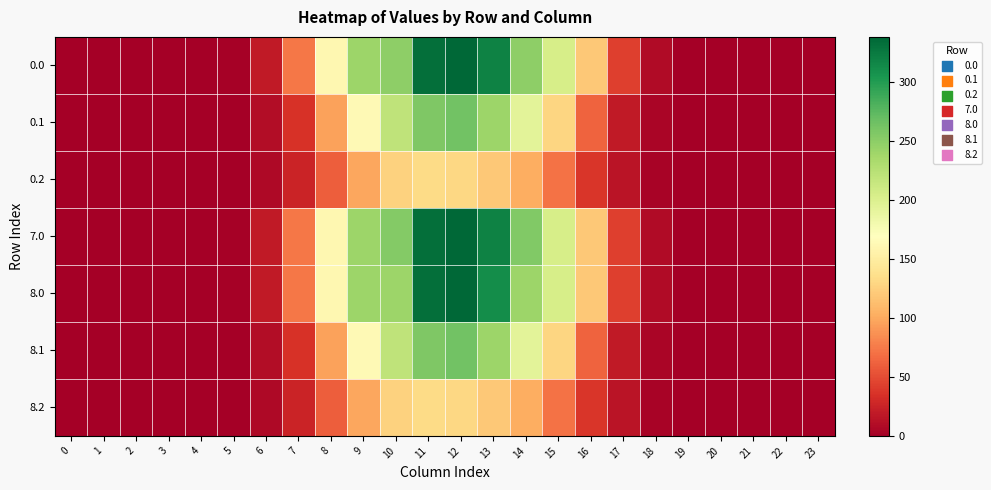

Reading right to left, transcribe all the data shown in this chart.

0.0: 23=0.0	22=0.0	21=0.0	20=0.0	19=0.2	18=8.3	17=43.2	16=119.2	15=204.9	14=249.3	13=319.2	12=338.6	11=333.2	10=249.0	9=241.4	8=161.0	7=73.2	6=19.4	5=1.9	4=0.0	3=0.0	2=0.0	1=0.0	0=0.0
0.1: 23=0.0	22=0.0	21=0.0	20=0.0	19=0.1	18=4.1	17=18.9	16=63.0	15=129.6	14=193.9	13=241.6	12=264.0	11=257.2	10=220.4	9=163.9	8=95.9	7=35.0	6=9.8	5=1.0	4=0.0	3=0.0	2=0.0	1=0.0	0=0.0
0.2: 23=0.0	22=0.0	21=0.0	20=0.0	19=0.0	18=3.6	17=14.8	16=38.3	15=71.3	14=102.9	13=120.3	12=130.2	11=133.4	10=126.5	9=98.9	8=60.2	7=25.6	6=7.6	5=0.9	4=0.0	3=0.0	2=0.0	1=0.0	0=0.0
7.0: 23=0.0	22=0.0	21=0.0	20=0.0	19=0.2	18=8.3	17=43.2	16=119.2	15=204.9	14=255.3	13=319.7	12=338.6	11=333.2	10=255.0	9=241.4	8=161.0	7=73.2	6=19.4	5=1.9	4=0.0	3=0.0	2=0.0	1=0.0	0=0.0
8.0: 23=0.0	22=0.0	21=0.0	20=0.0	19=0.2	18=8.3	17=43.2	16=119.2	15=204.9	14=241.3	13=311.2	12=338.6	11=333.2	10=241.0	9=241.0	8=161.0	7=73.2	6=19.4	5=1.9	4=0.0	3=0.0	2=0.0	1=0.0	0=0.0
8.1: 23=0.0	22=0.0	21=0.0	20=0.0	19=0.1	18=4.1	17=18.9	16=63.0	15=129.6	14=193.9	13=241.6	12=264.0	11=257.2	10=220.4	9=163.9	8=95.9	7=35.0	6=9.8	5=1.0	4=0.0	3=0.0	2=0.0	1=0.0	0=0.0
8.2: 23=0.0	22=0.0	21=0.0	20=0.0	19=0.0	18=3.6	17=14.8	16=38.3	15=71.3	14=102.9	13=120.3	12=130.2	11=133.4	10=126.5	9=98.9	8=60.2	7=25.6	6=7.6	5=0.9	4=0.0	3=0.0	2=0.0	1=0.0	0=0.0